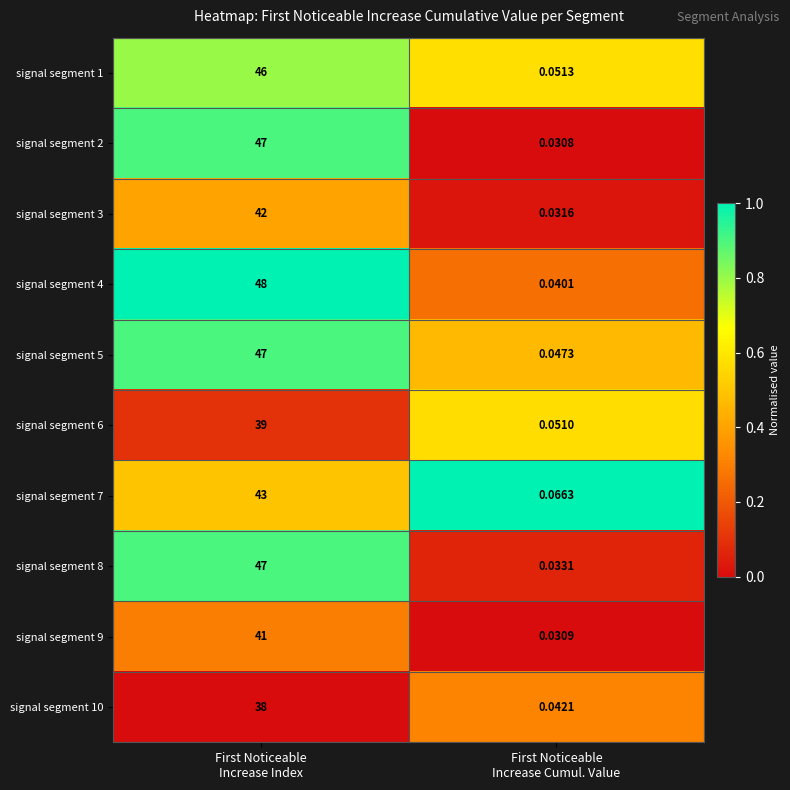

How many series are shown in this chart?

10